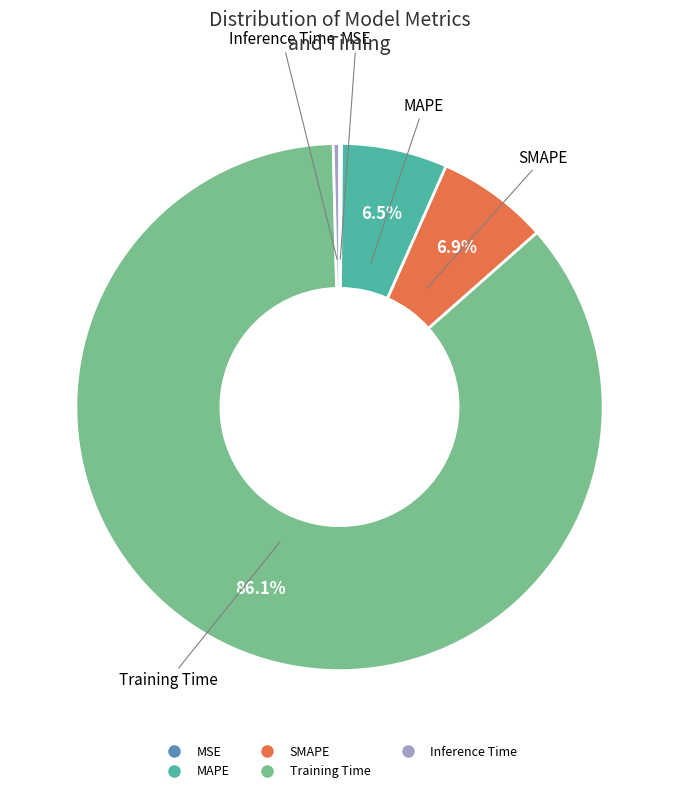

Between MAPE and Training Time, which is larger?

Training Time